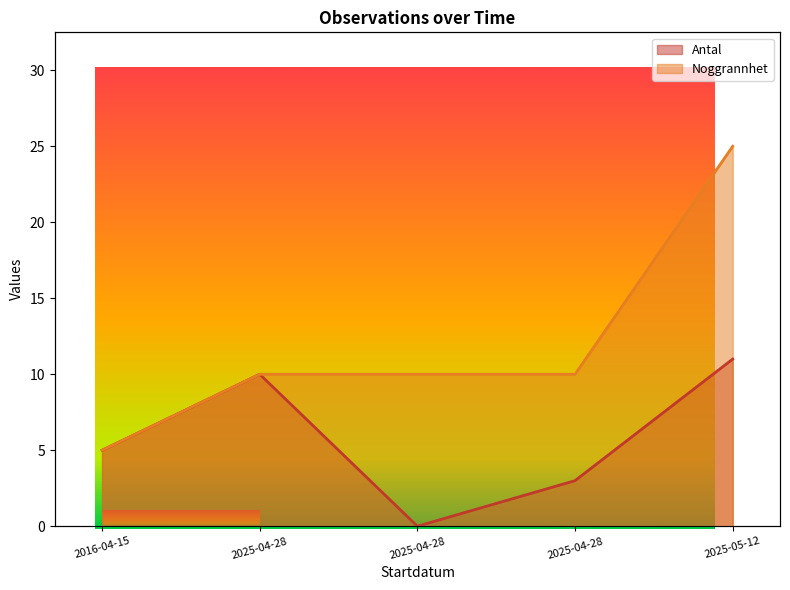

What is the approximate value of Noggrannhet at 2025-04-28, to the nearest 5?

10